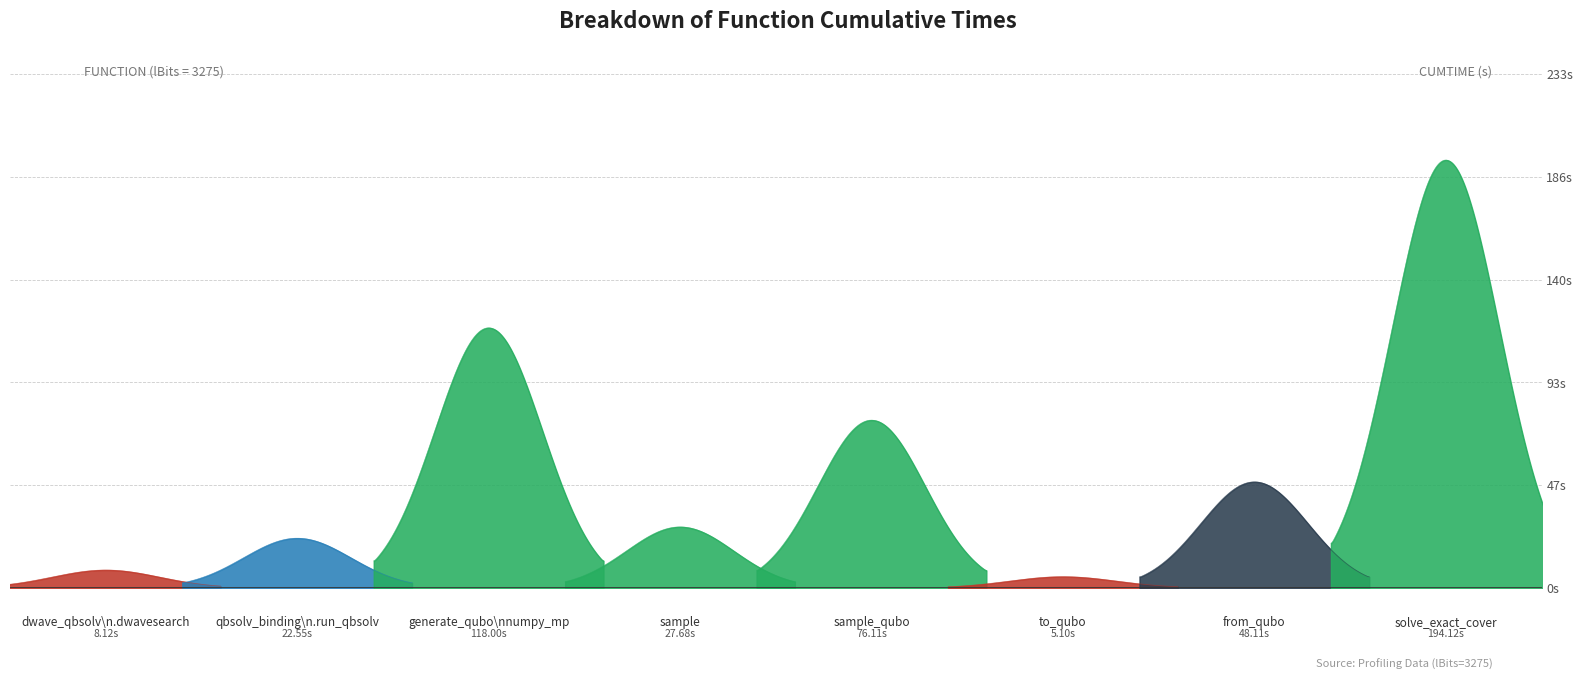

What is the ratio of the value at sample_qubo to the value at to_qubo?

14.9